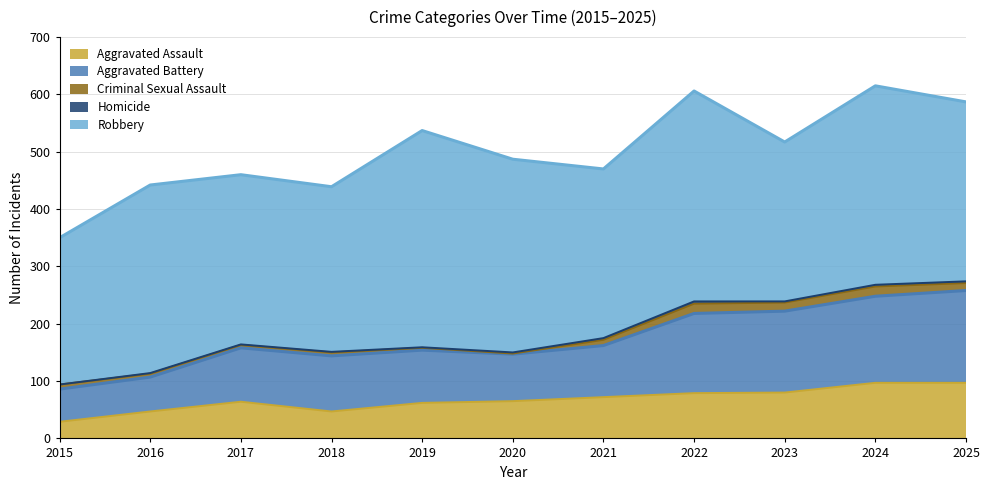

Which label corresponds to the largest value in the chart?

2019